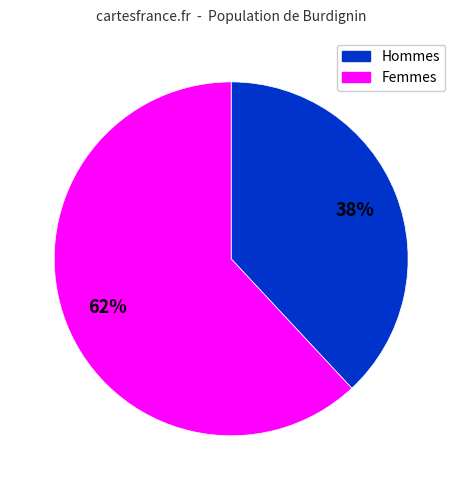

Count the number of slices in the pie.

2